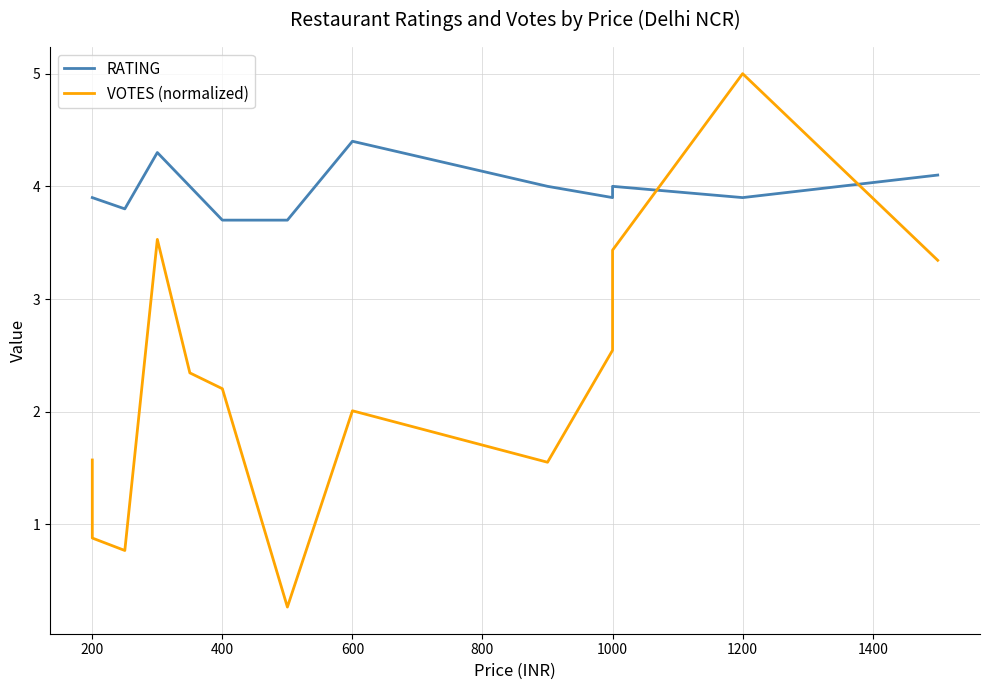

True or false: VOTES (normalized) has more than 2 interior local peaks.

True